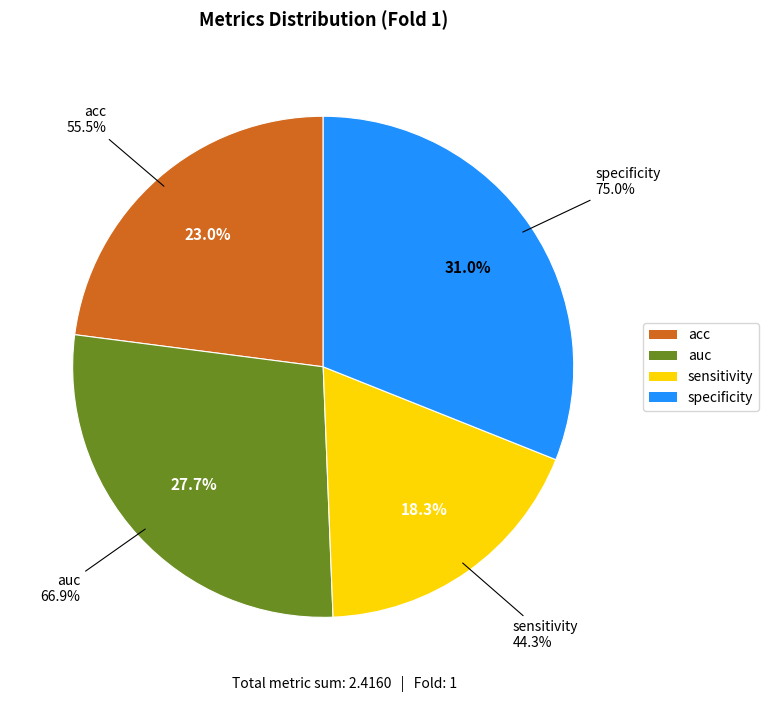

What is the total percentage of sensitivity and acc?

41.3%